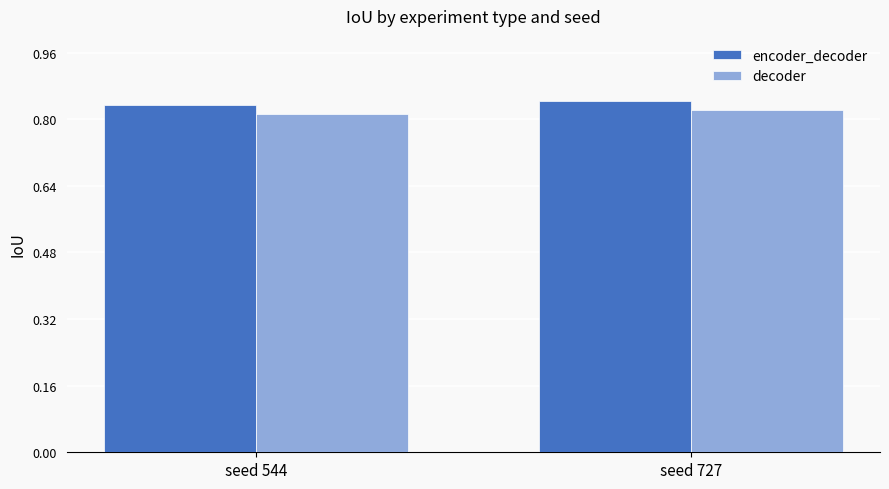

What is the sum of the encoder_decoder values at seed 544 and seed 727?

1.7